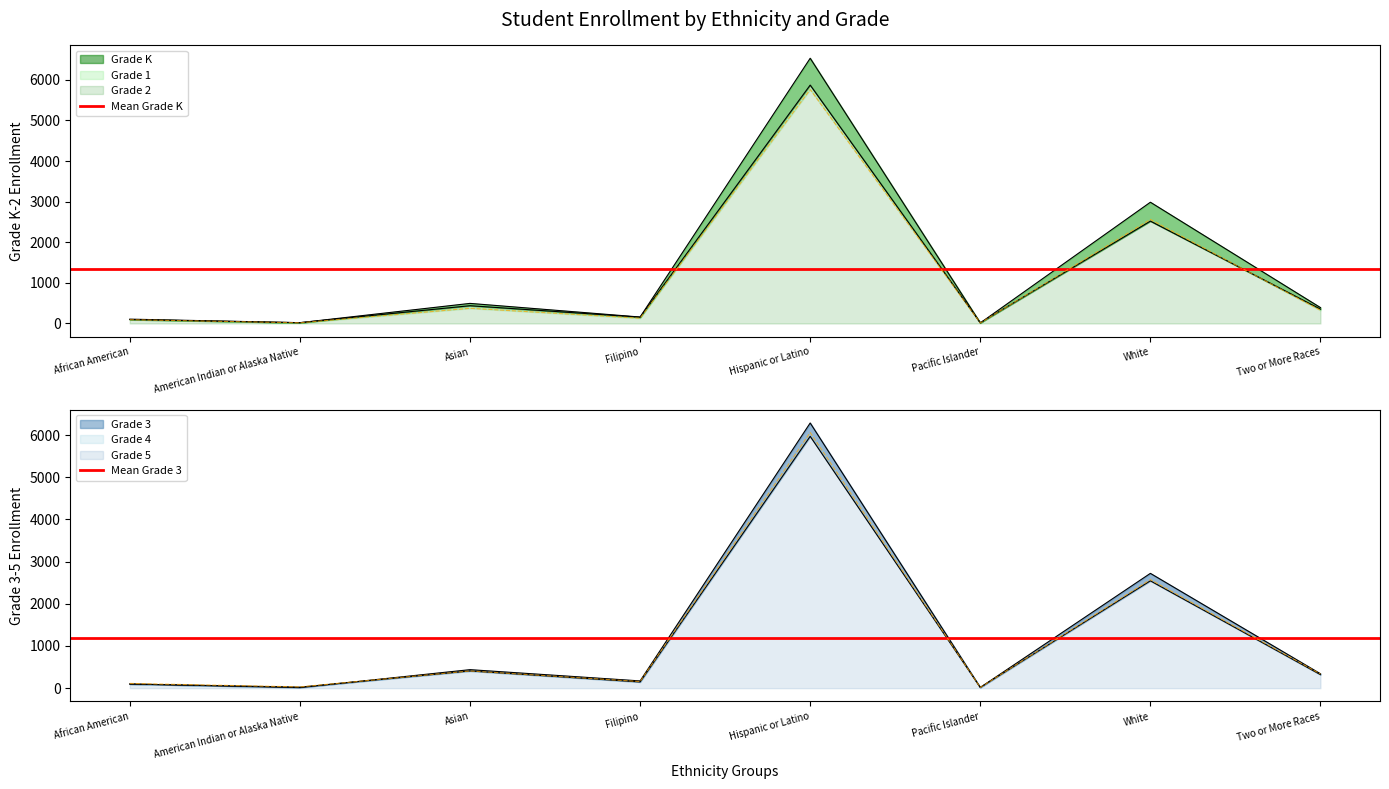

Is it true that Mean Grade K equals 1337.2 at American Indian or Alaska Native?

True